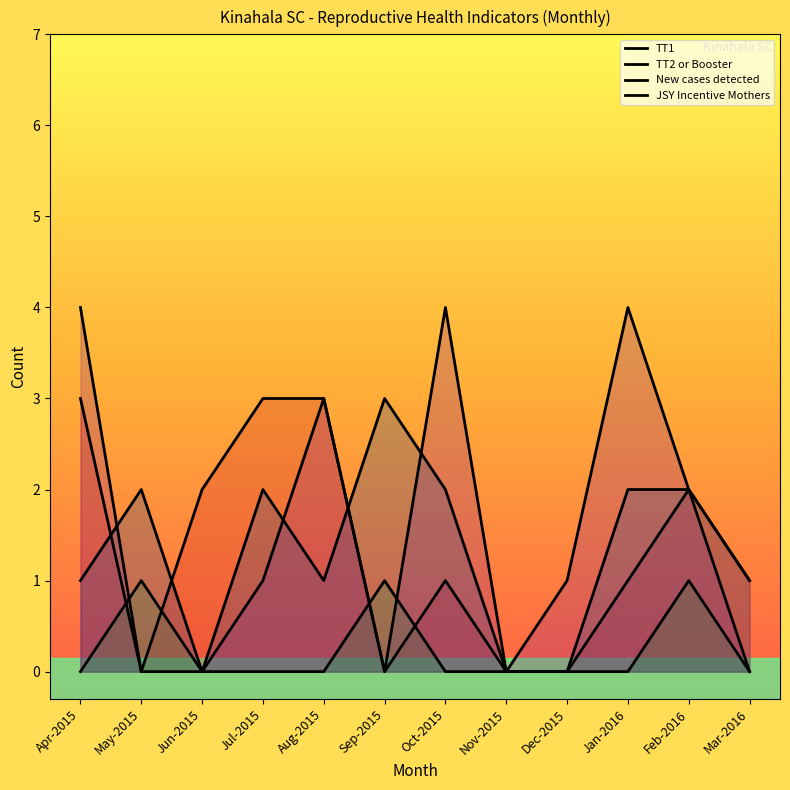

Rank the series at Mar-2016 from highest to lowest value.

TT1, New cases detected, TT2 or Booster, JSY Incentive Mothers